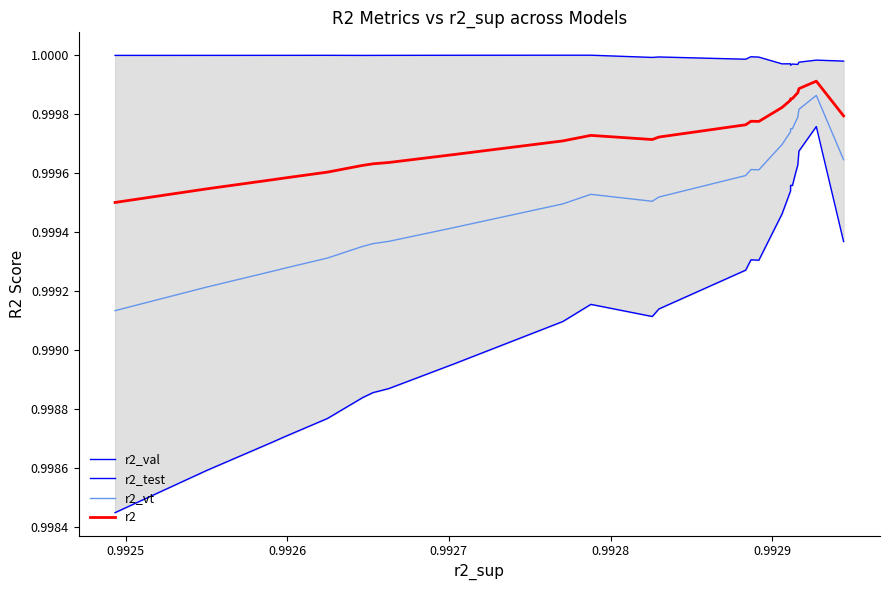

How many interior local valleys does the r2_test series have?

3